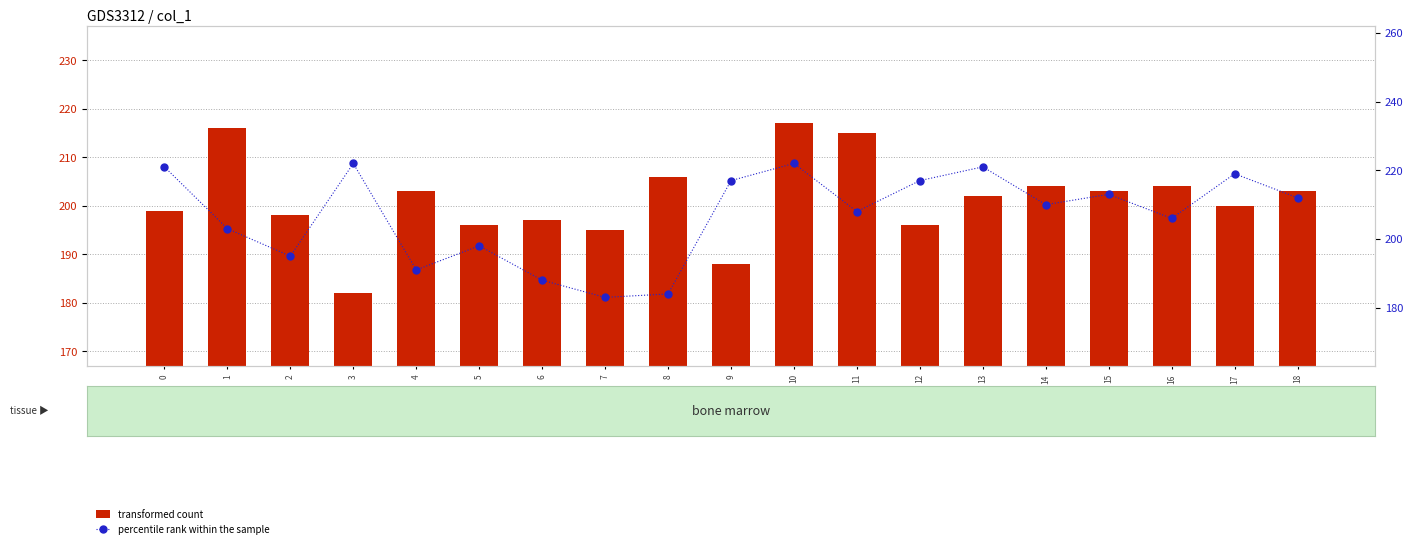

At 14, list the series in order from largest to smallest.

percentile rank within the sample, transformed count